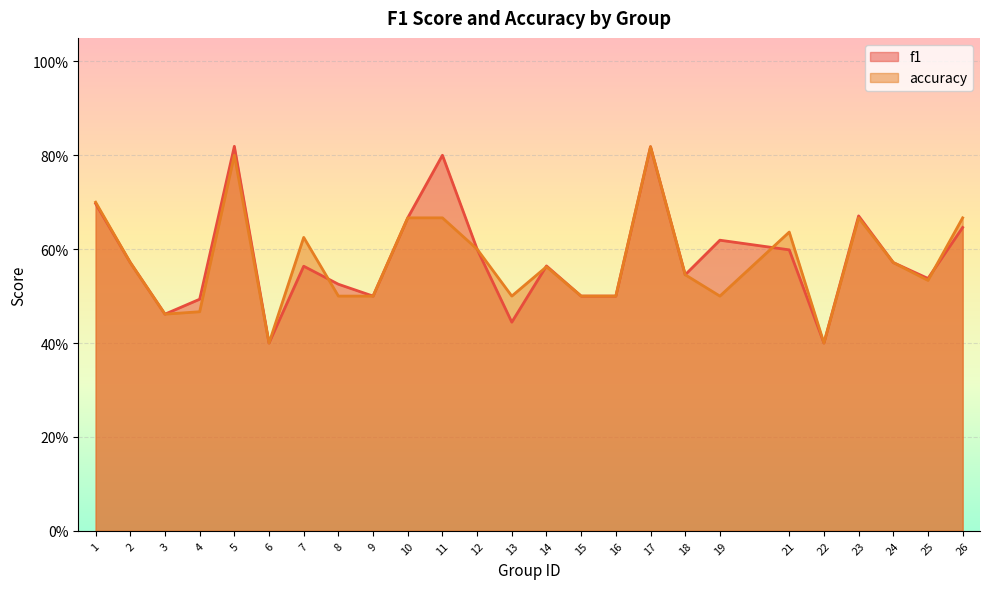

How many categories are shown in the chart?

25